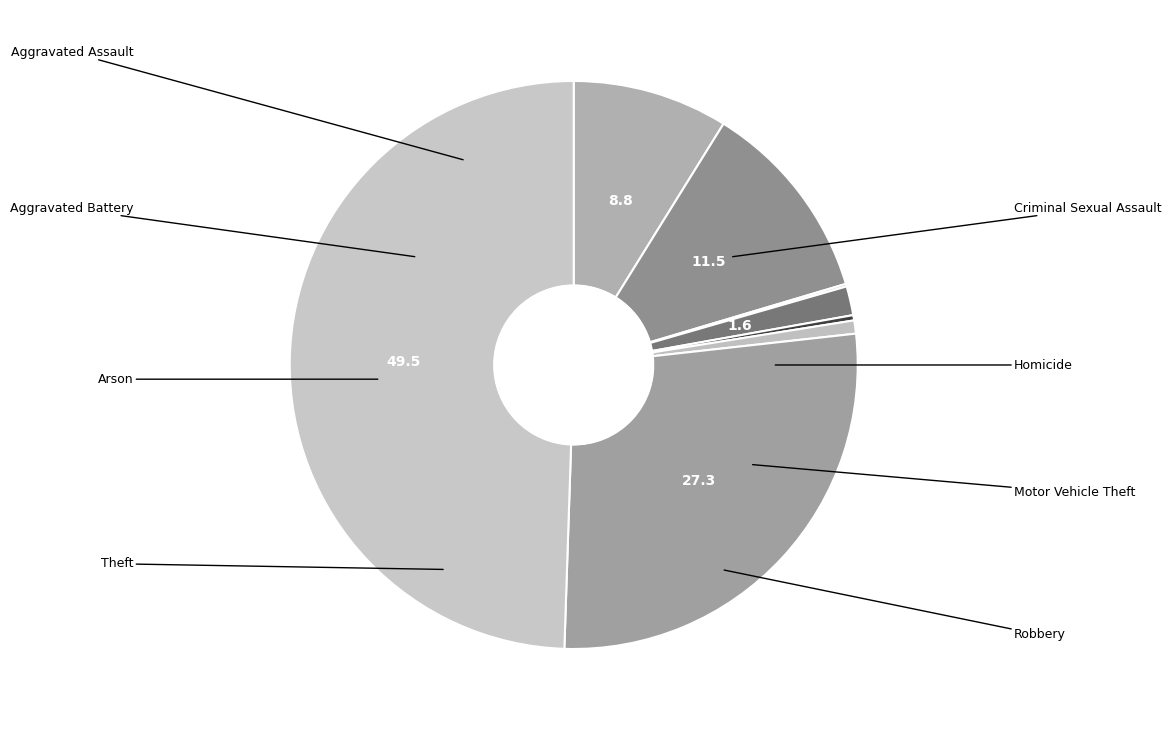

How many segments does this pie chart have?

8